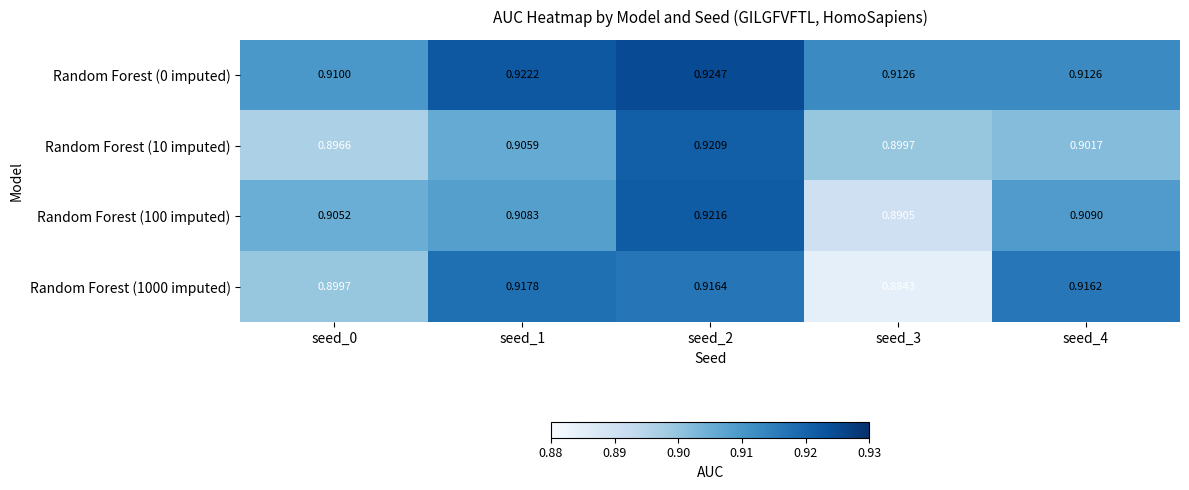

Is the value of Random Forest (1000 imputed) at seed_2 greater than the value of Random Forest (0 imputed) at seed_2?

No